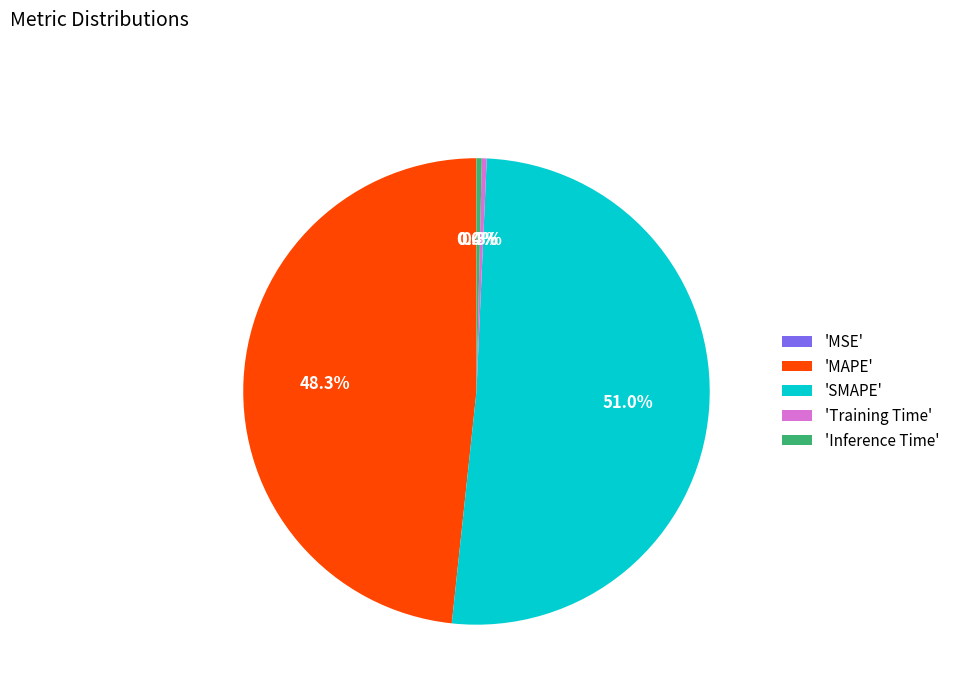

Between 'Inference Time' and 'MAPE', which is larger?

'MAPE'